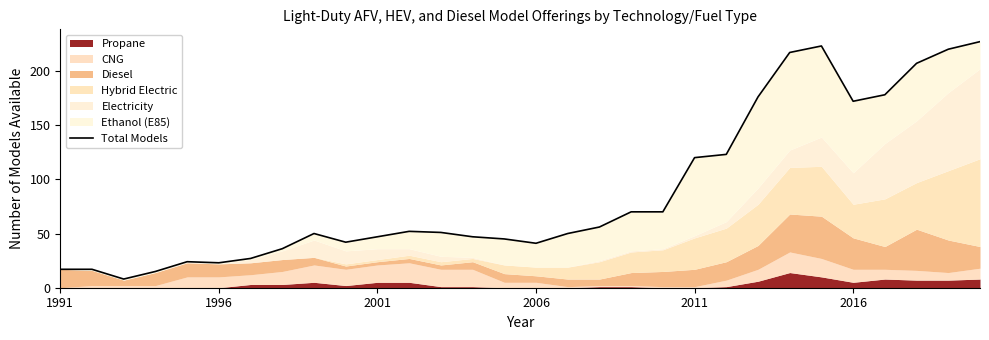

What is the change in value from 10 to 11?

+5